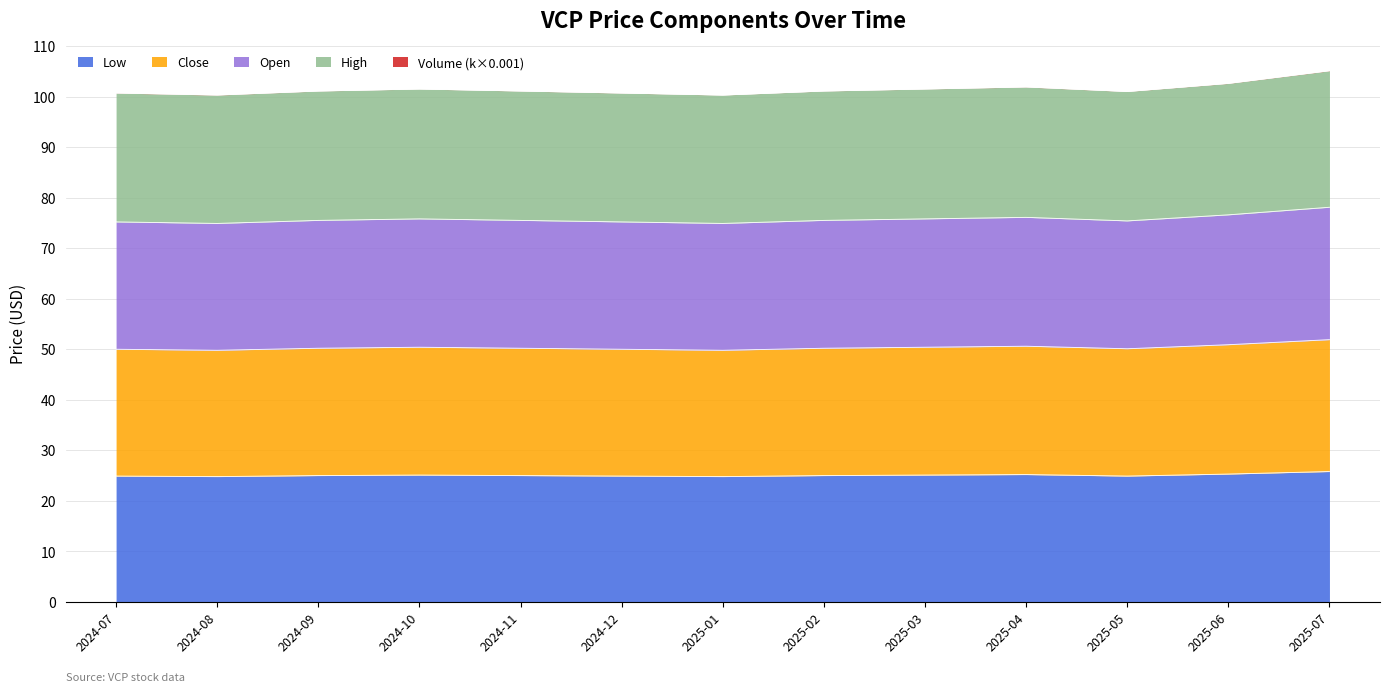

Rank the series by their average value, from lowest to highest.

low, open, close, high